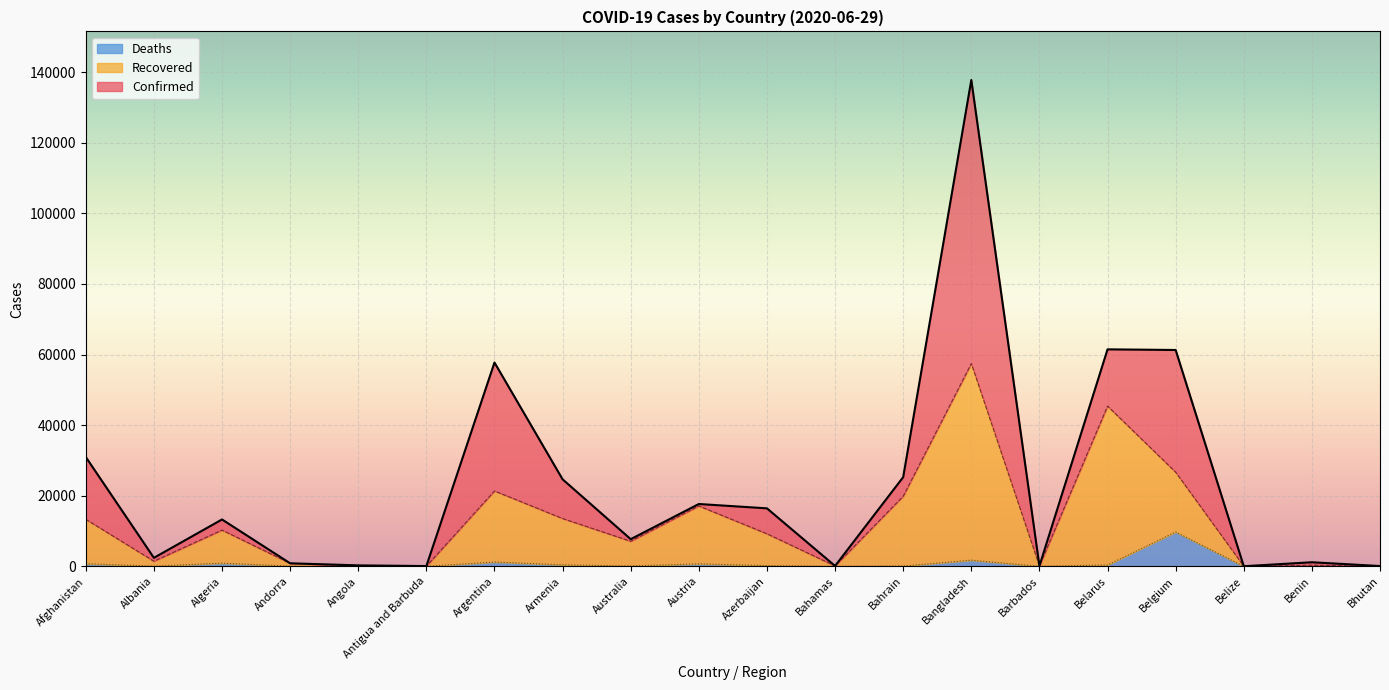

How many values in the Recovered series exceed 9224?

9